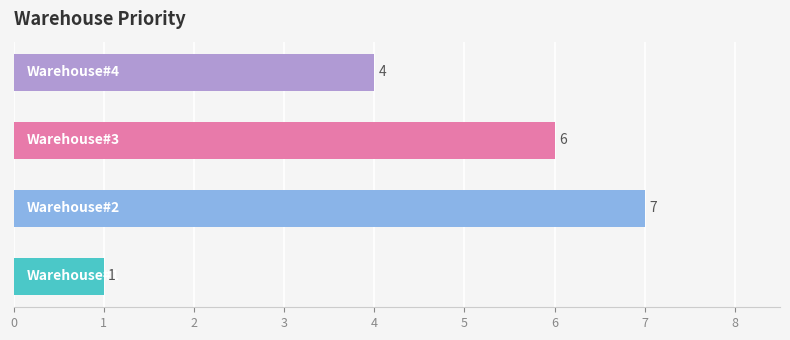

What is the sum of all values?

18